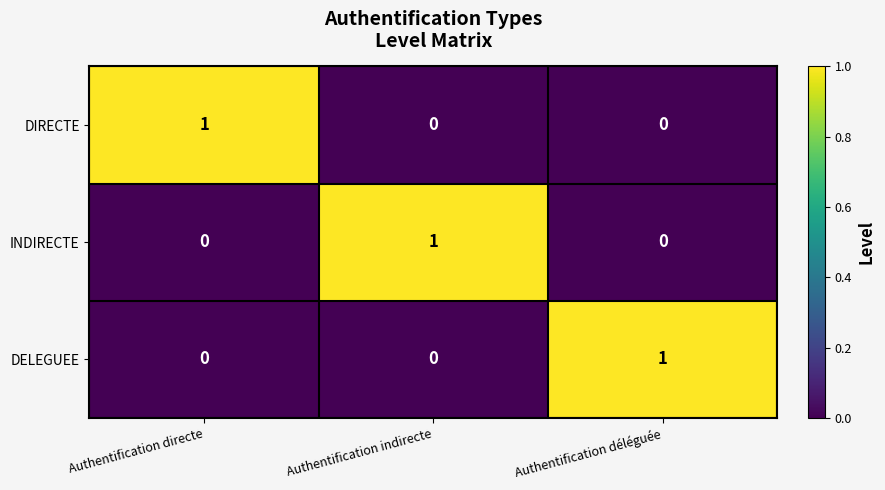

Count the DELEGUEE values in the range 0 to 1.

3